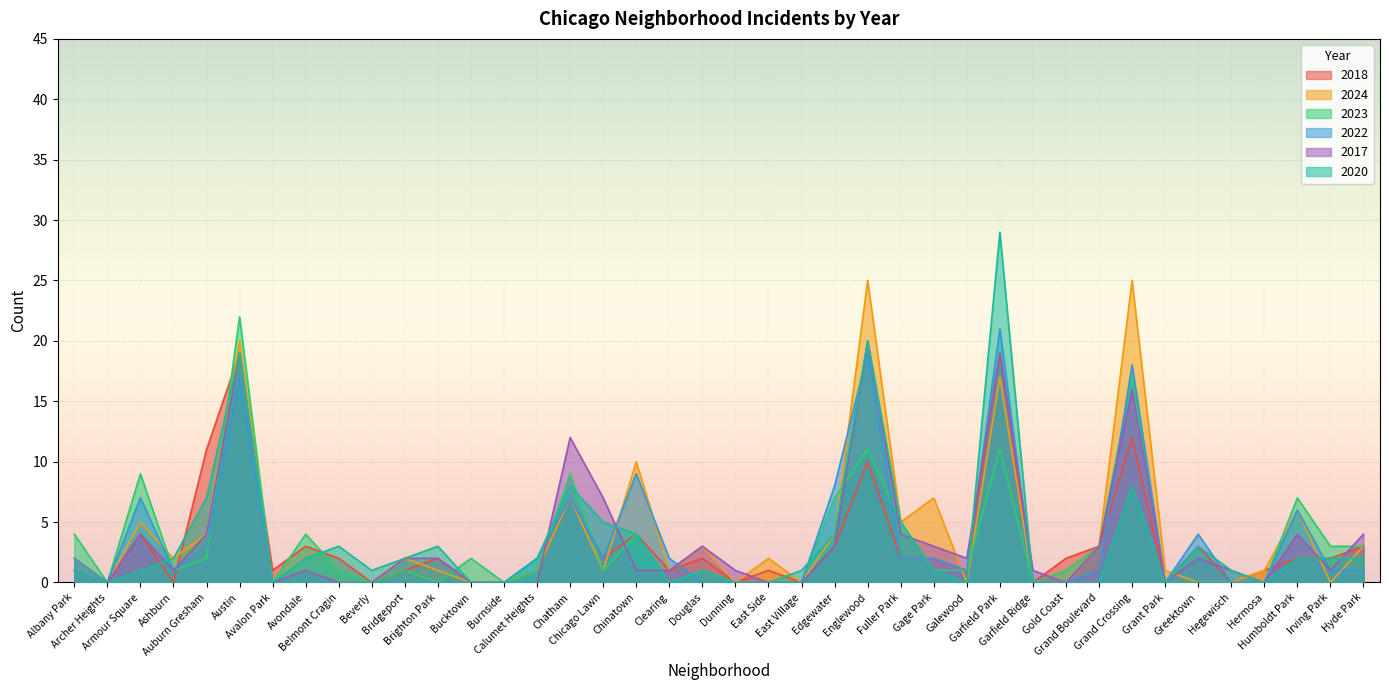

What is the total value across all series at Belmont Cragin?

6